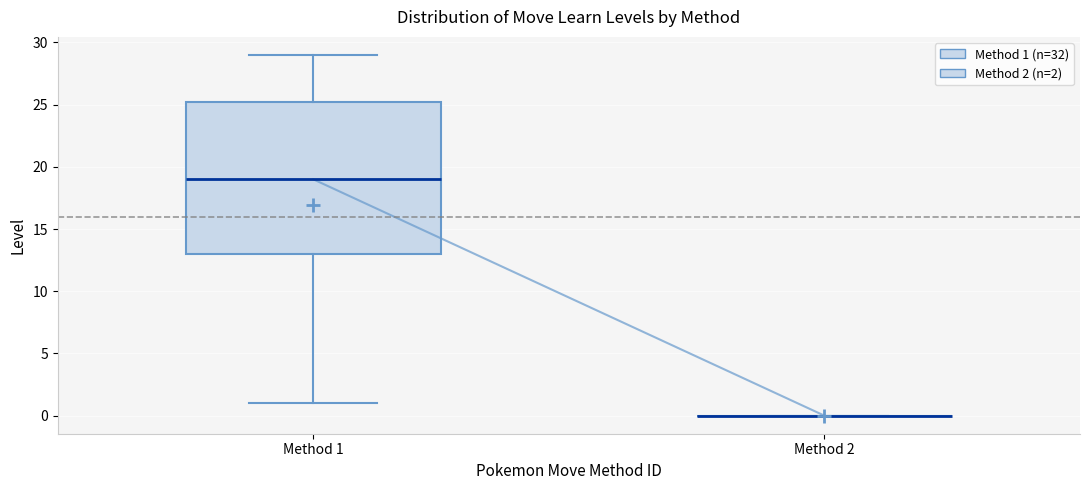

Reading left to right, transcribe this box plot: for each box, give where its median line is, the range the box spans, and where its two whiskers end, as read against the y-axis. The values are not printed on the chart, so give them approximately, as read against the axis.

Method 1: median 19.0, box 13.0 to 25.5, whiskers 1.0 to 29.0
Method 2: box collapsed to a line at 0.0, whiskers 0.0 to 0.0